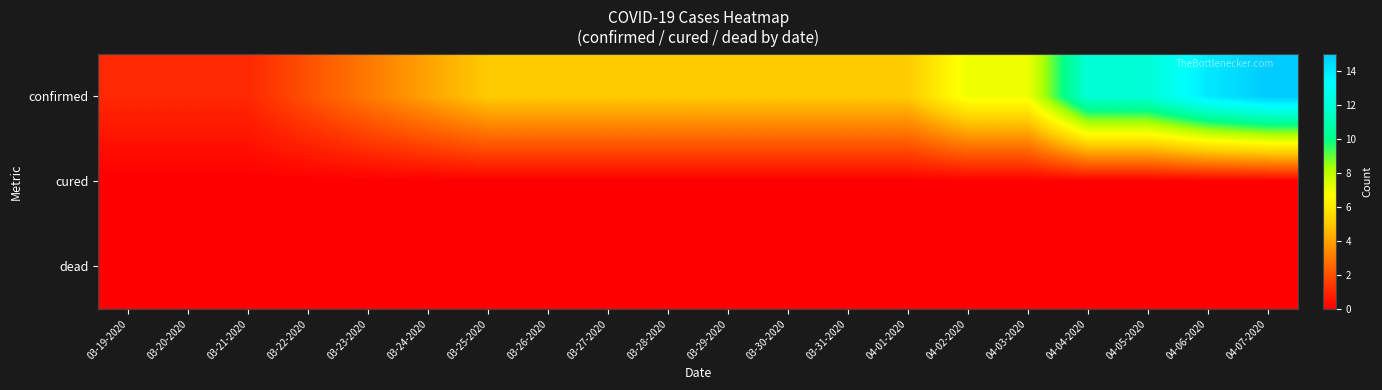

Reading left to right, list all the values displayed in this chart.

confirmed: 03-19-2020=1	03-20-2020=1	03-21-2020=1	03-22-2020=2	03-23-2020=3	03-24-2020=4	03-25-2020=5	03-26-2020=5	03-27-2020=5	03-28-2020=5	03-29-2020=5	03-30-2020=5	03-31-2020=5	04-01-2020=5	04-02-2020=7	04-03-2020=7	04-04-2020=12	04-05-2020=12	04-06-2020=14	04-07-2020=15
cured: 03-19-2020=0	03-20-2020=0	03-21-2020=0	03-22-2020=0	03-23-2020=0	03-24-2020=0	03-25-2020=0	03-26-2020=0	03-27-2020=0	03-28-2020=0	03-29-2020=0	03-30-2020=0	03-31-2020=0	04-01-2020=0	04-02-2020=0	04-03-2020=0	04-04-2020=0	04-05-2020=0	04-06-2020=0	04-07-2020=0
dead: 03-19-2020=0	03-20-2020=0	03-21-2020=0	03-22-2020=0	03-23-2020=0	03-24-2020=0	03-25-2020=0	03-26-2020=0	03-27-2020=0	03-28-2020=0	03-29-2020=0	03-30-2020=0	03-31-2020=0	04-01-2020=0	04-02-2020=0	04-03-2020=0	04-04-2020=0	04-05-2020=0	04-06-2020=0	04-07-2020=0